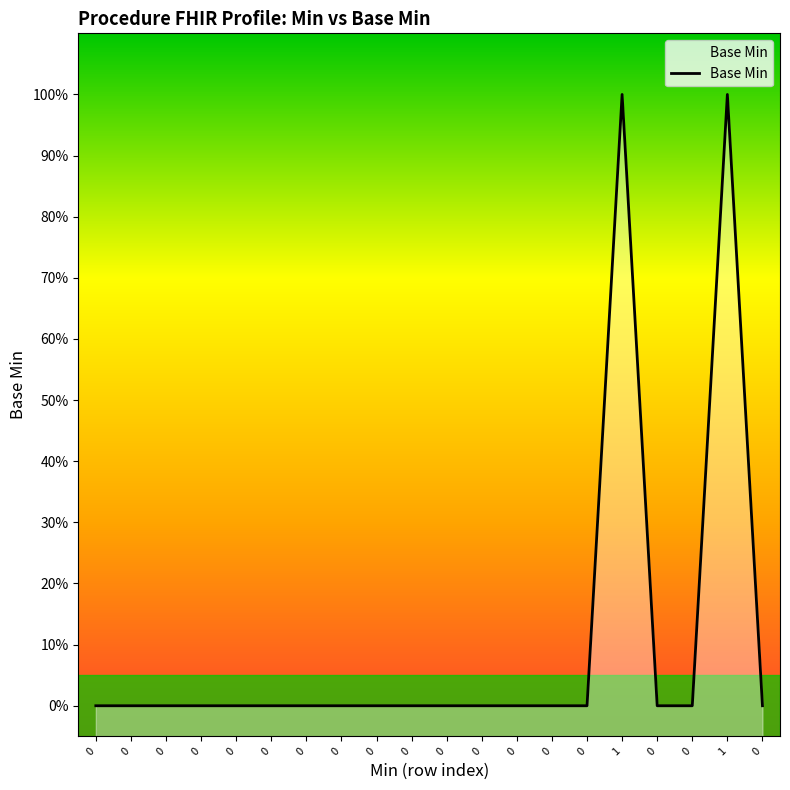

At which category does the chart reach its peak across all series?

1